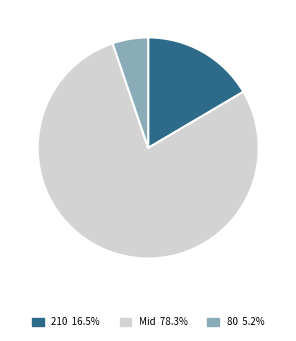

Is there any slice that represents more than half of the pie?

Yes